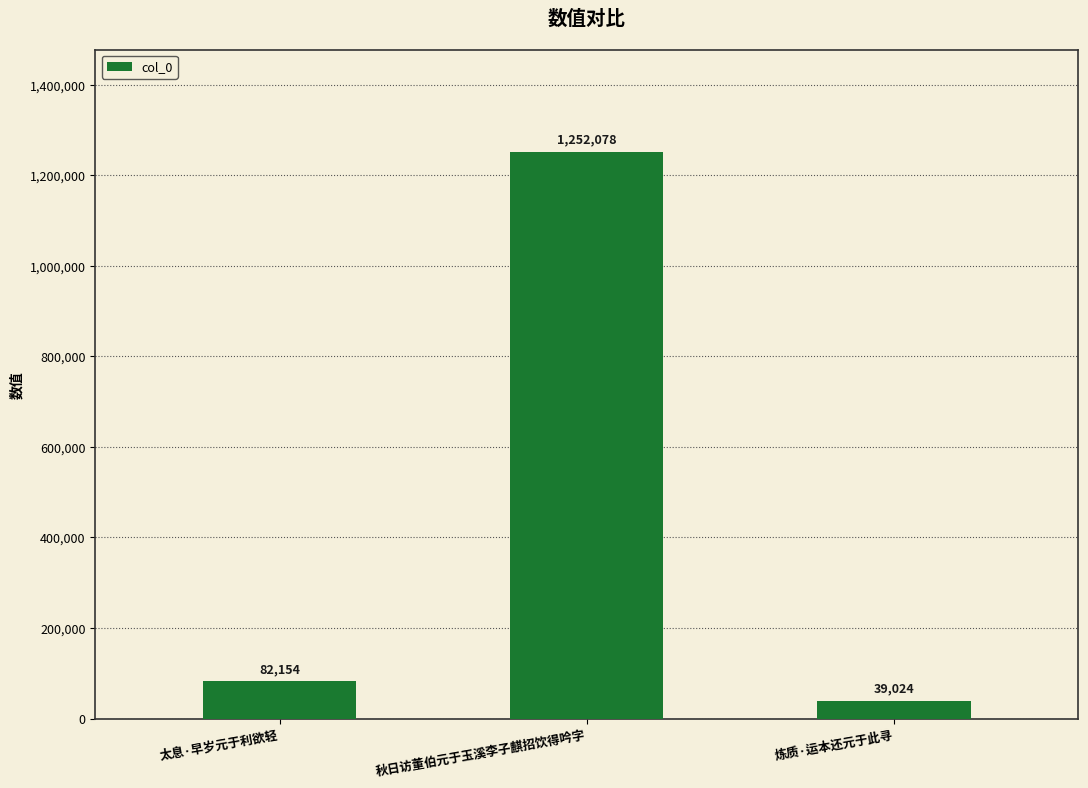

What is the change in value from 太息·早岁元于利欲轻 to 炼质·运本还元于此寻?

-43130